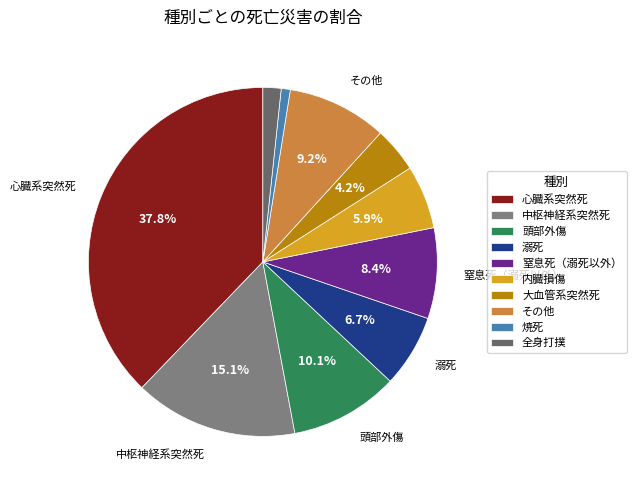

The 心臓系突然死 slice represents 38% of the pie. True or false?

True